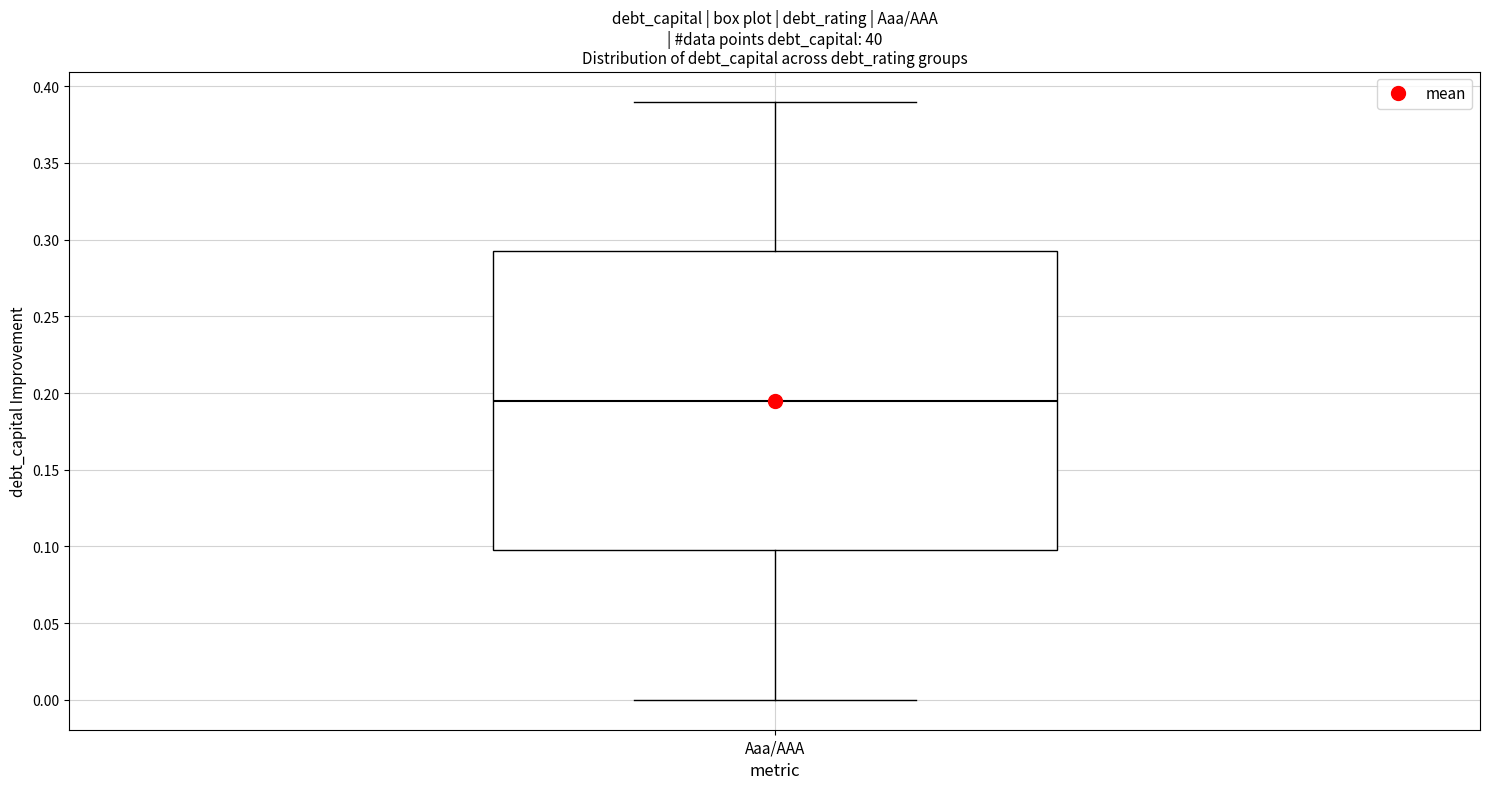

Where is the upper edge of the box for Aaa/AAA on the y-axis? The values are not printed on the chart, so give them approximately, as read against the axis.

0.295